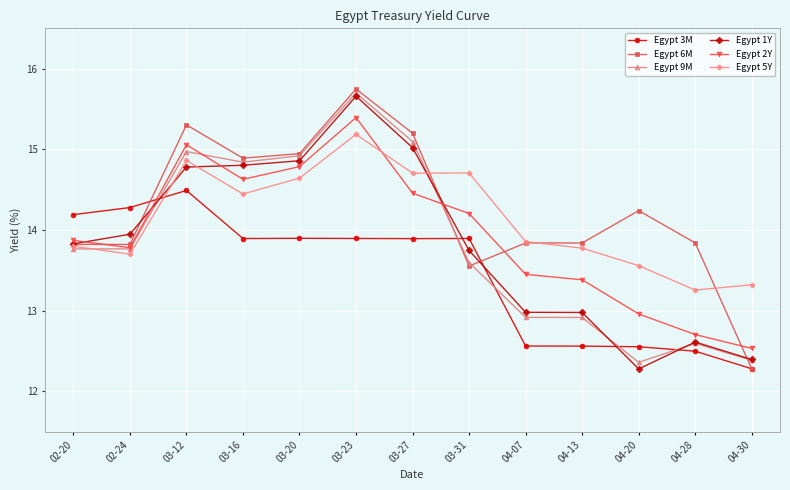

How many data points does each series have?

13